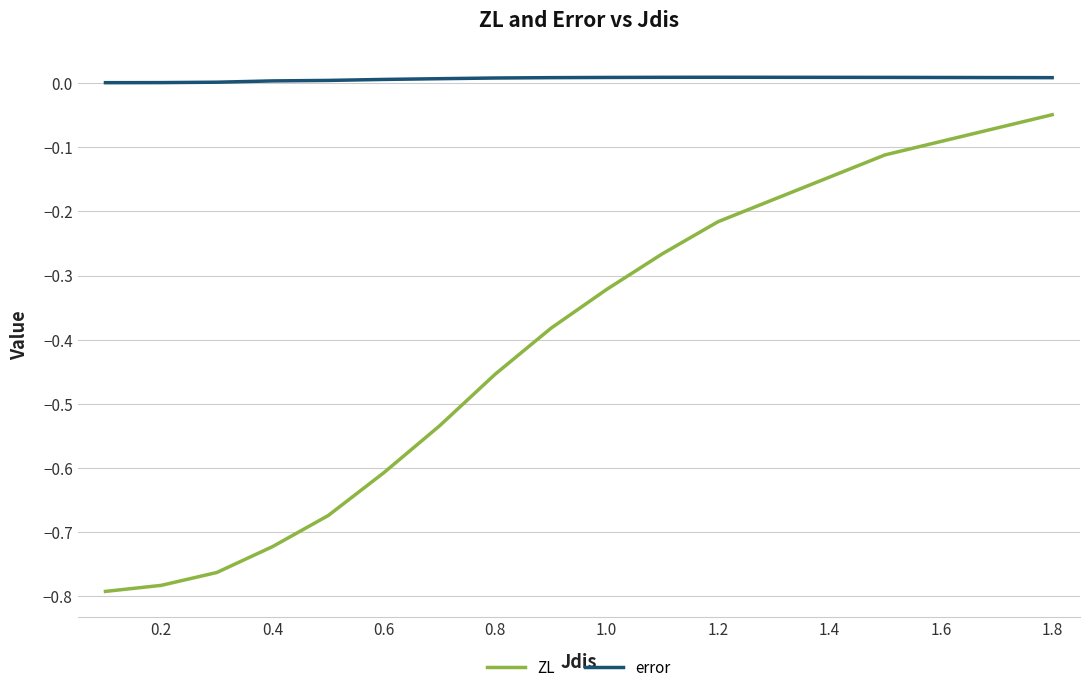

Which series has the largest range (max minus min)?

ZL